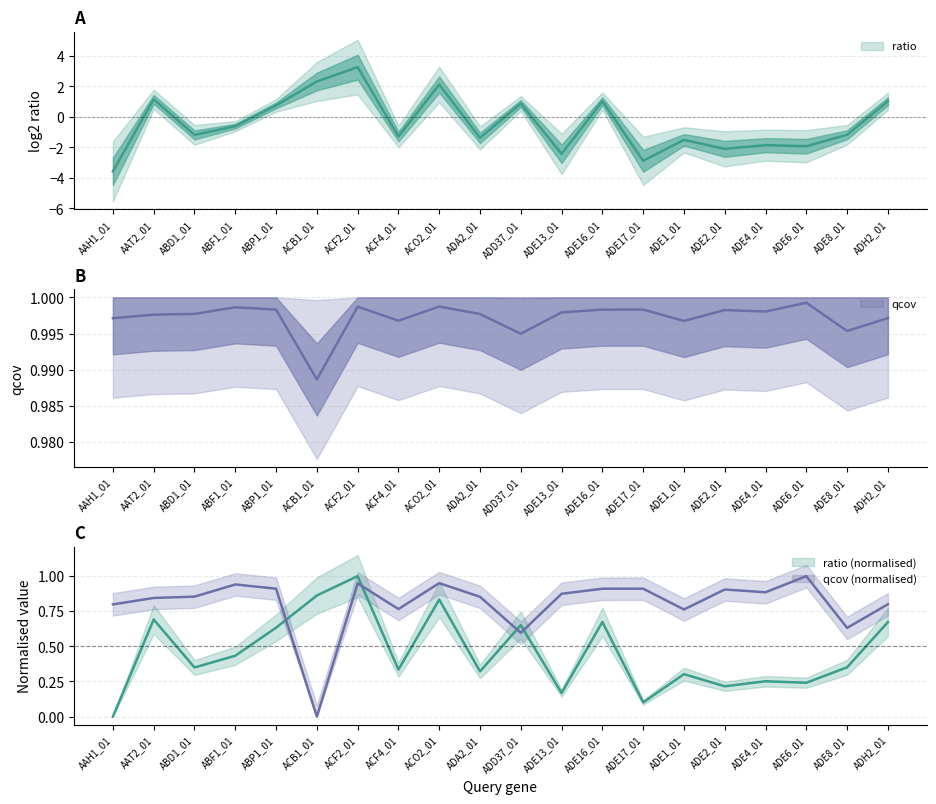

Where is the first local maximum for qcov?

ABF1_01